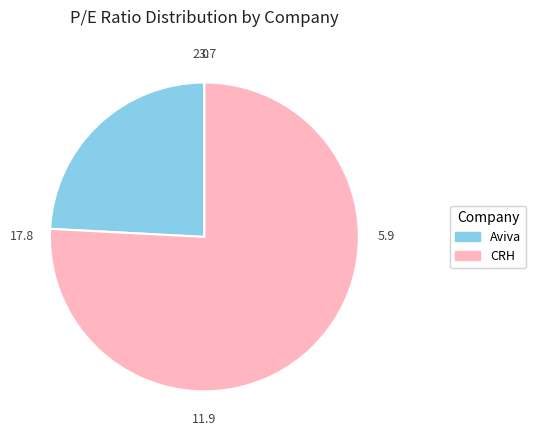

Count the number of slices in the pie.

2